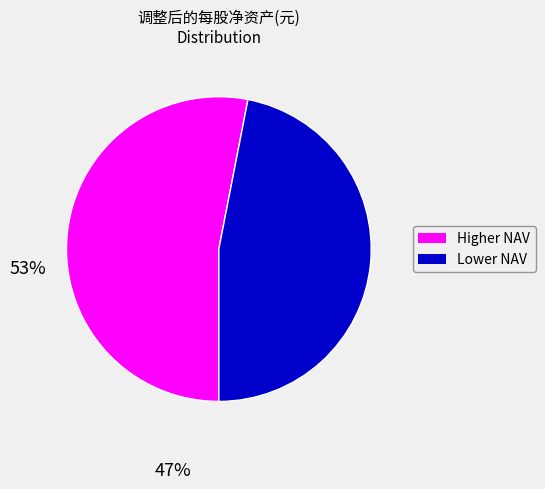

Is there a majority slice in this chart?

Yes